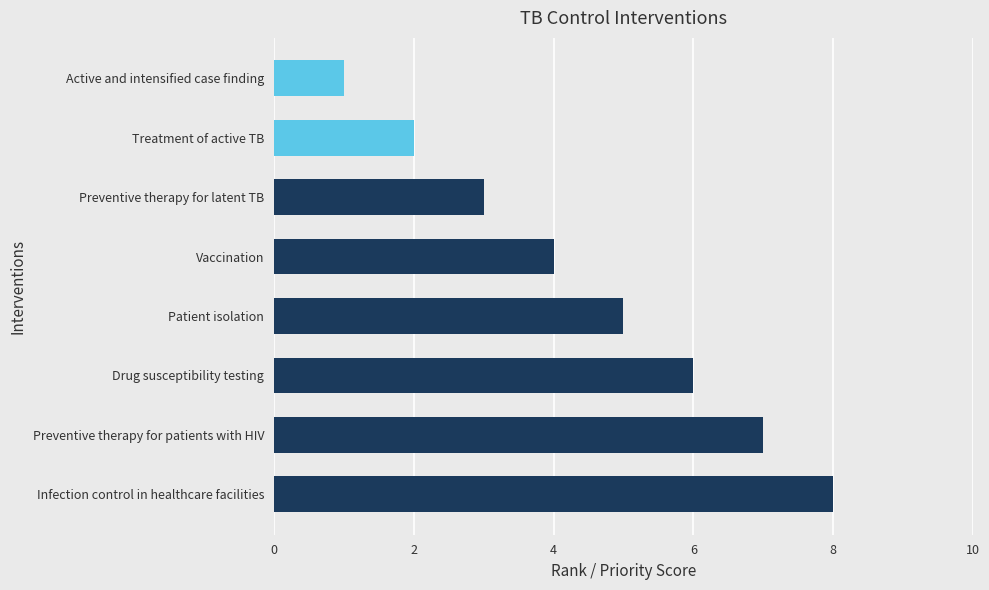

Rank the categories by value from highest to lowest.

Infection control in healthcare facilities, Preventive therapy for patients with HIV, Drug susceptibility testing, Patient isolation, Vaccination, Preventive therapy for latent TB, Treatment of active TB, Active and intensified case finding